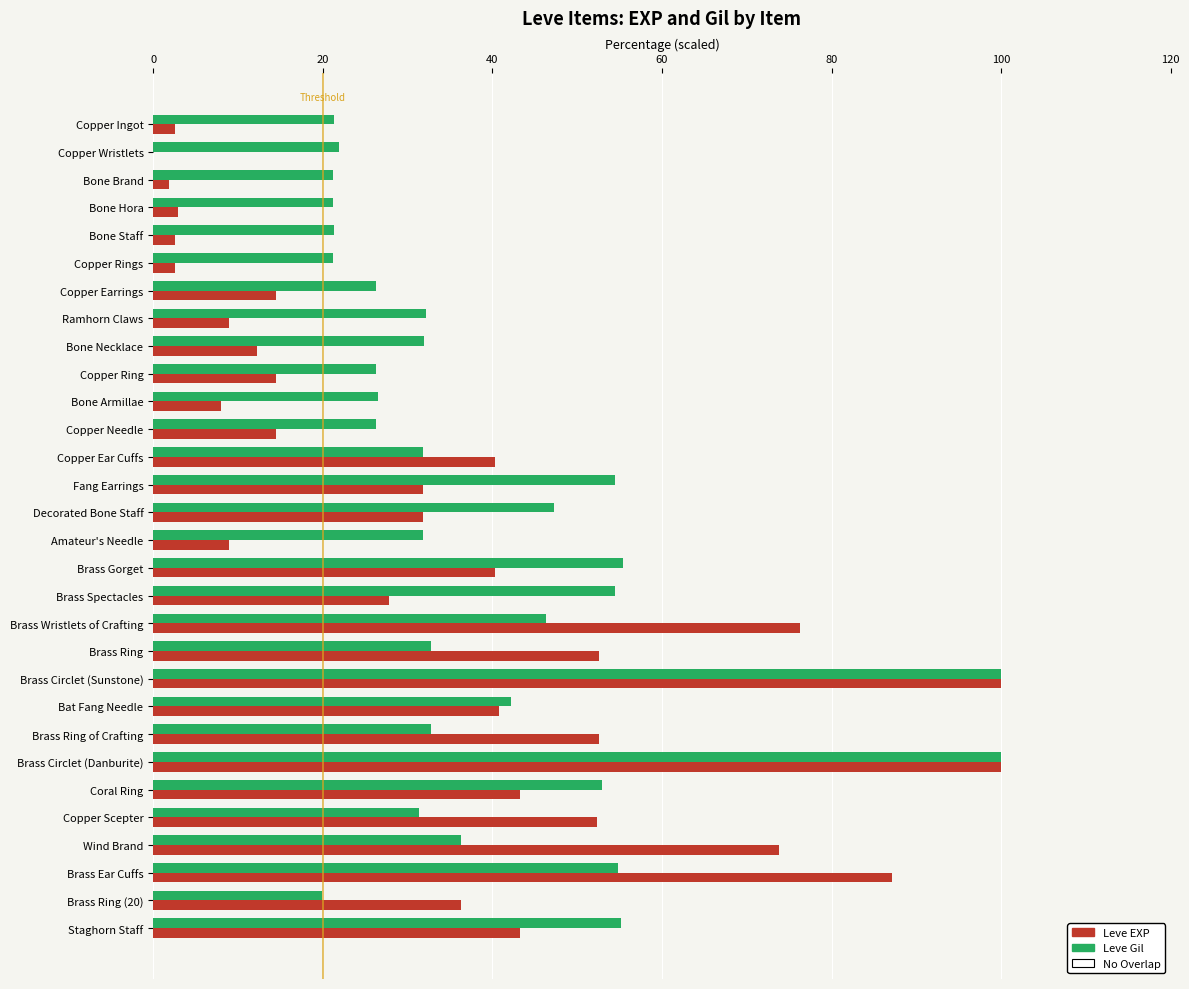

What is the total value across all series at Brass Gorget?

95.7